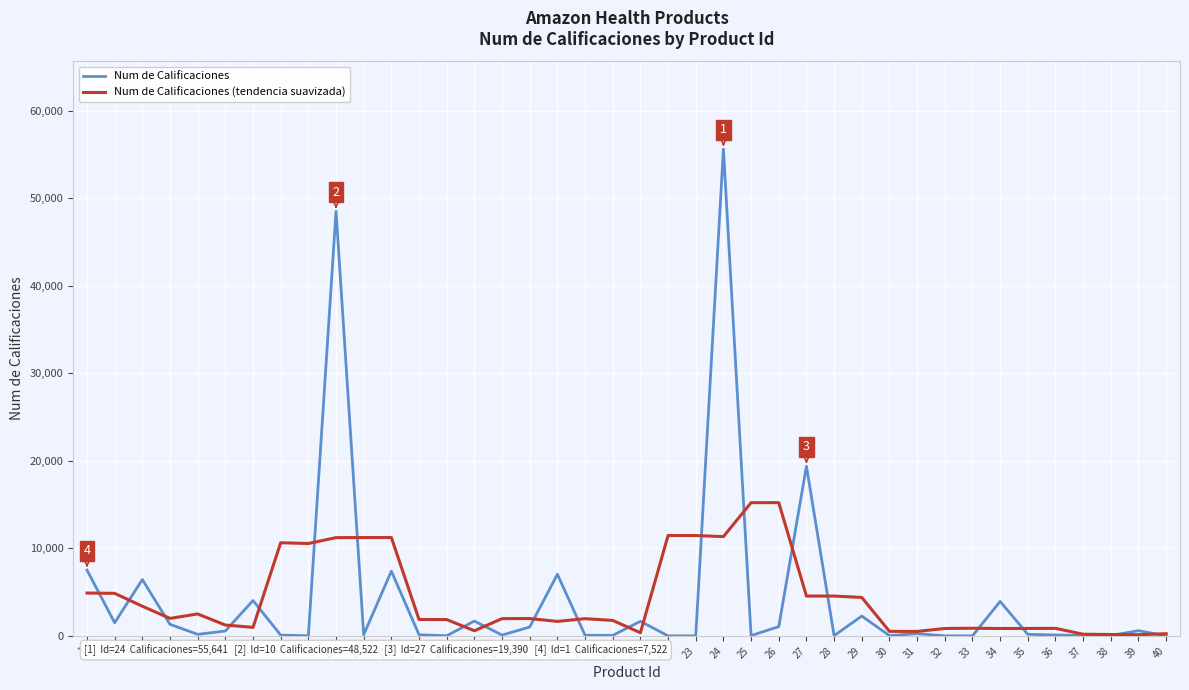

The Num de Calificaciones series shows 99 at 36. True or false?

True